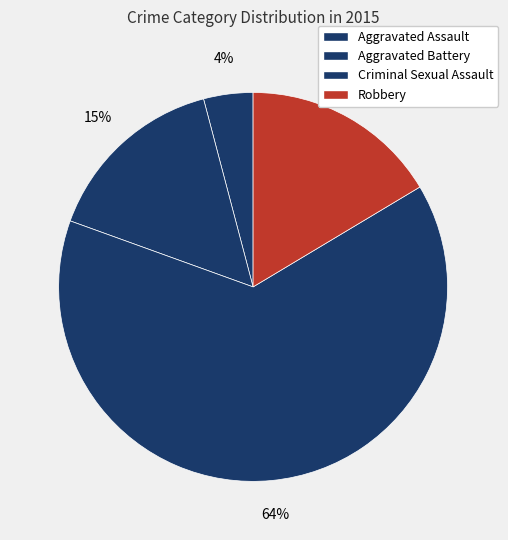

The Aggravated Battery slice represents 15% of the pie. True or false?

True